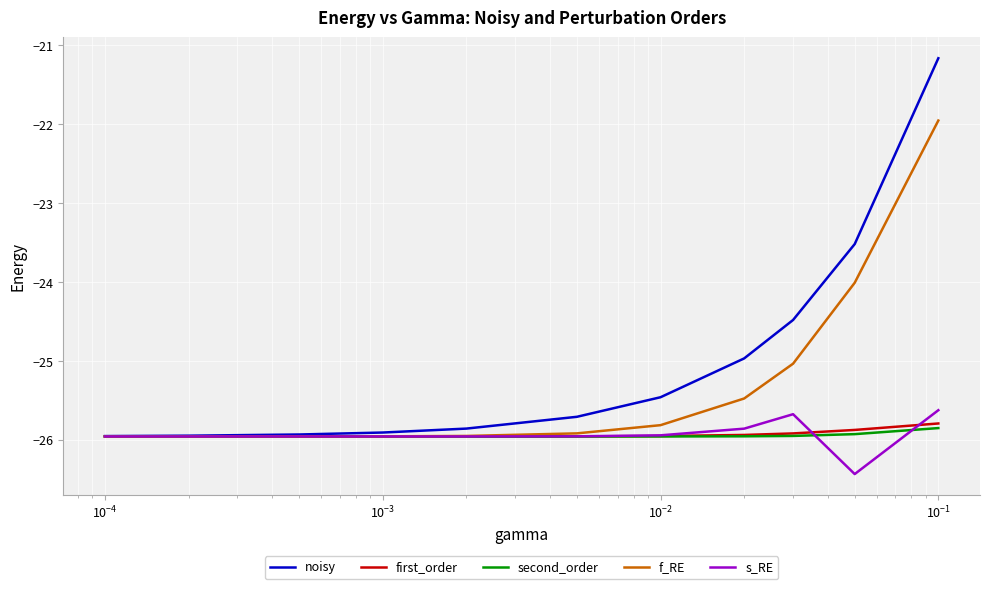

Which series has the largest total across all categories?

noisy